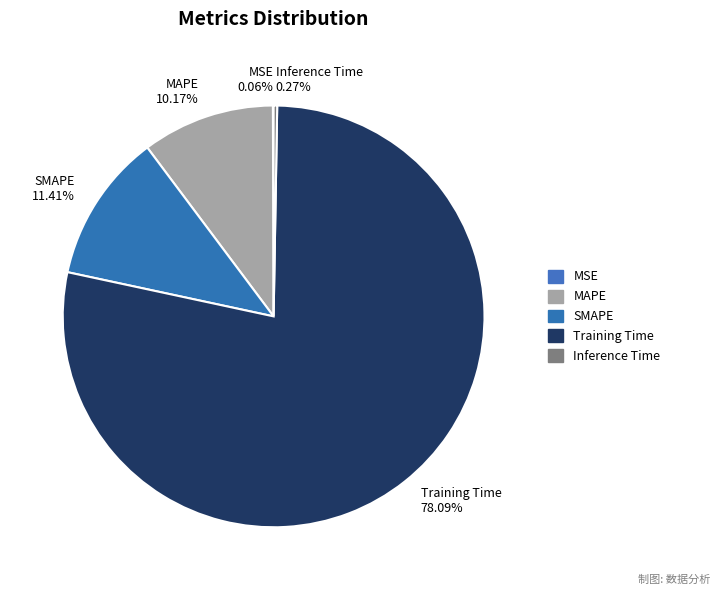

What is the total percentage of MAPE and SMAPE?

21.6%